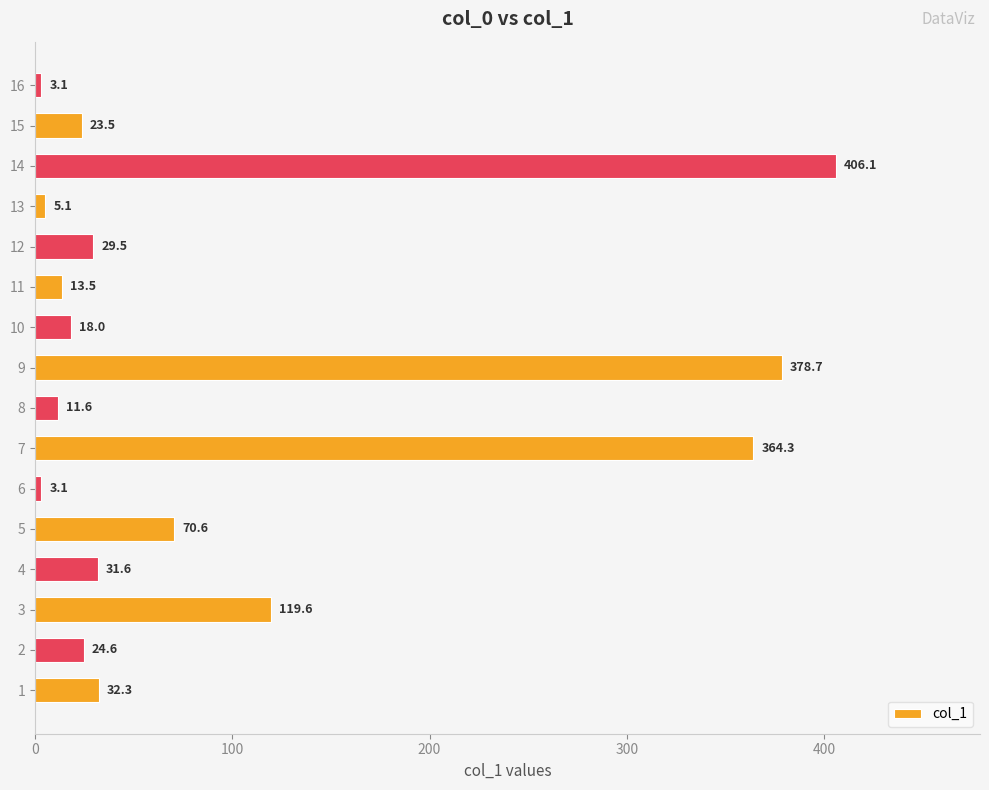

Is it true that the value at 14 is 696.8?

False